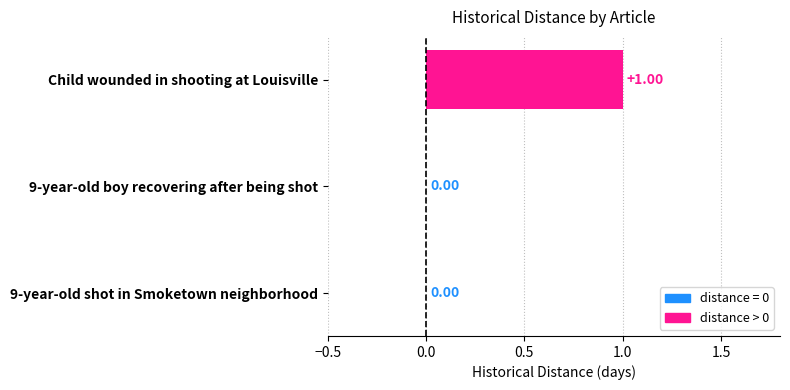

Which category has the highest value across all series?

Child wounded in shooting at Louisville